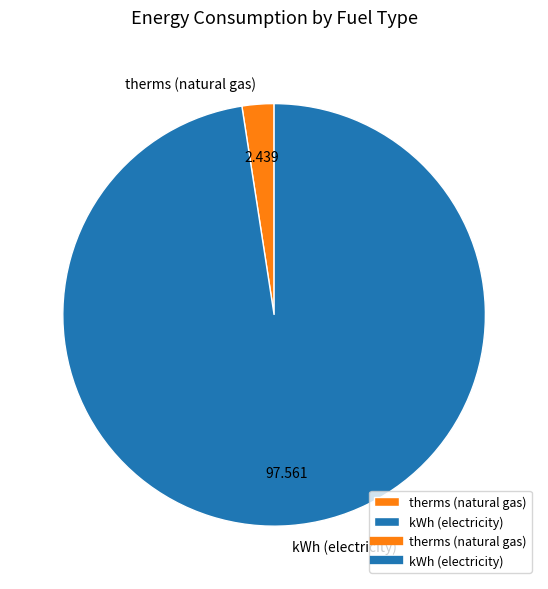

Does kWh (electricity) account for over 50% of the chart?

Yes